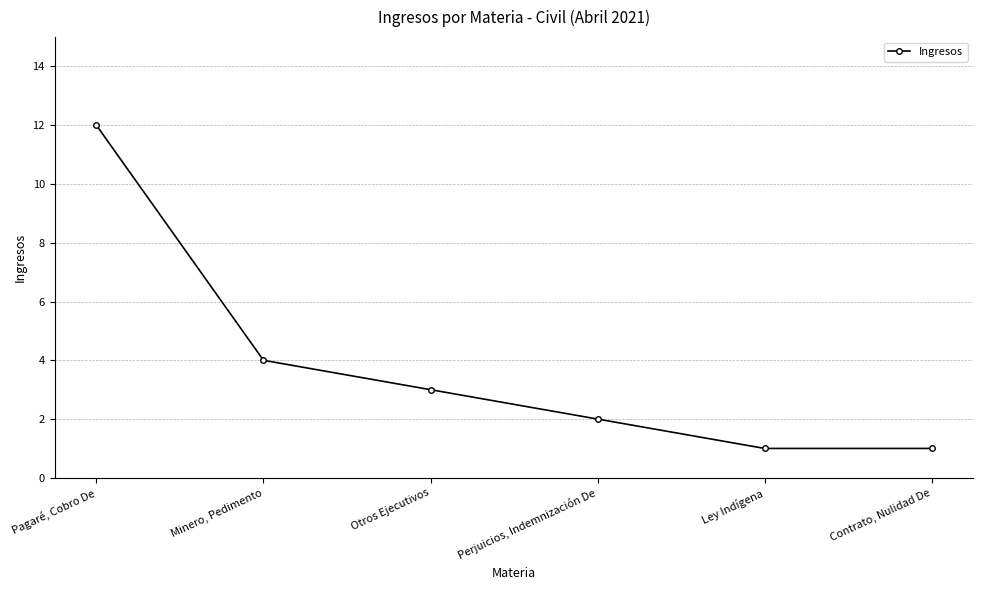

What is the value of the 6th point from the left?

1